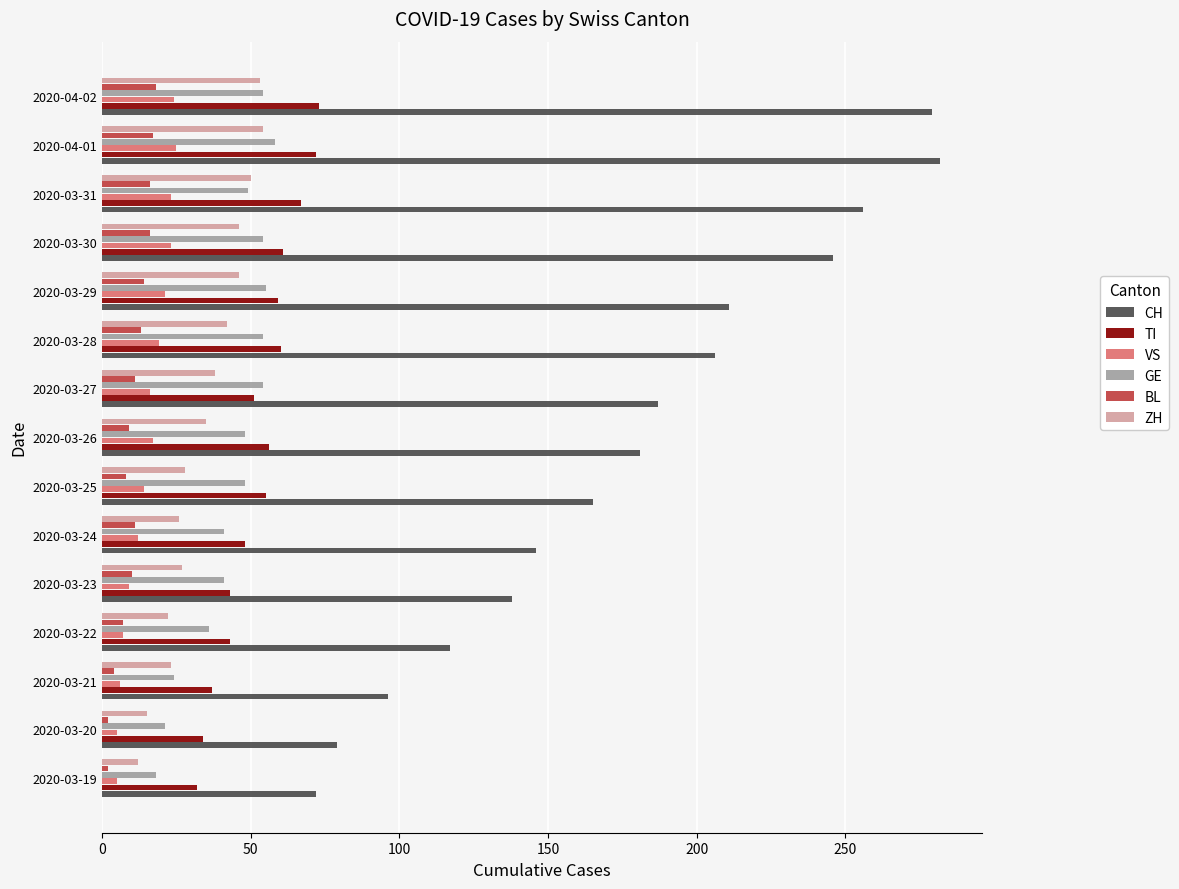

What is the maximum value shown in the chart?

282